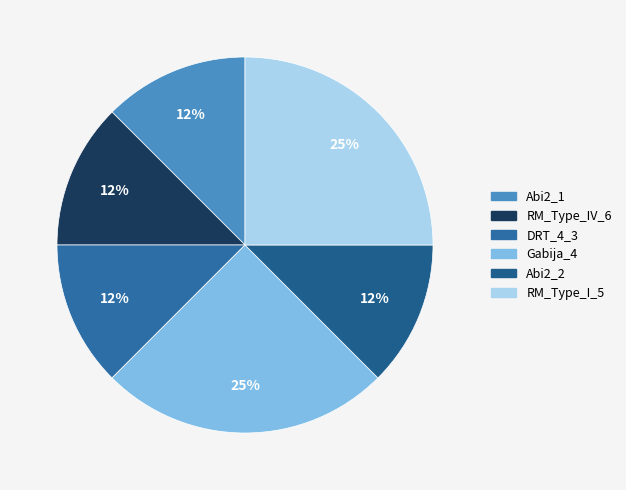

Does any single category account for the majority?

No